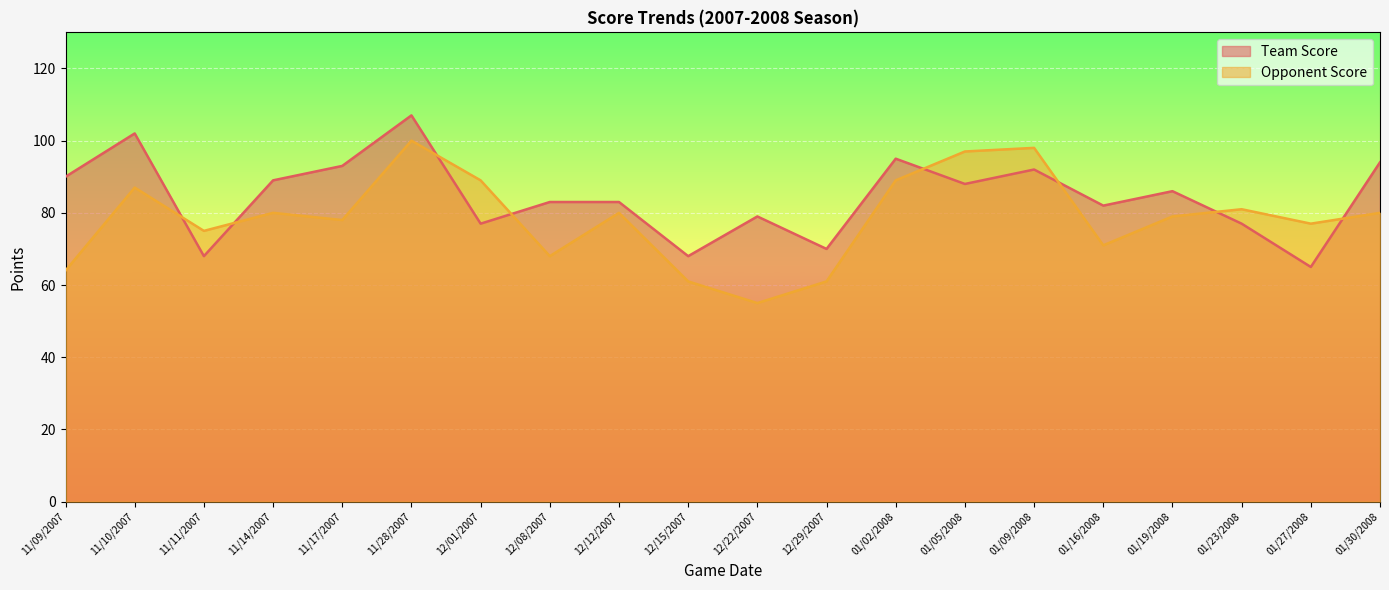

At which category is the sum across all series the highest?

11/28/2007